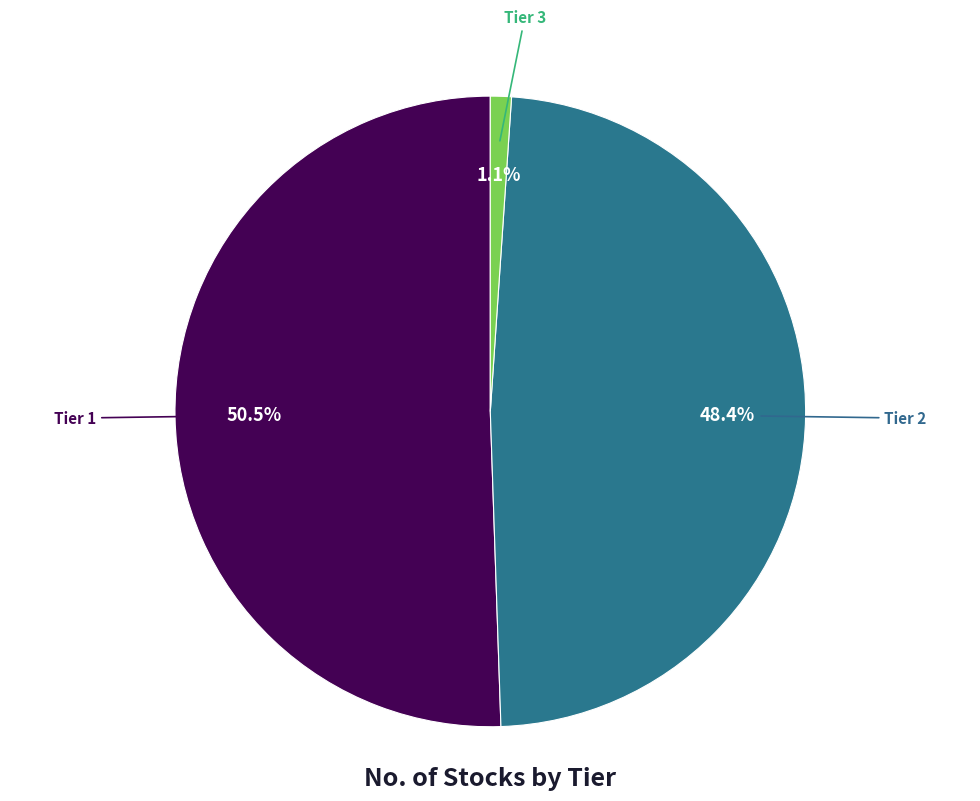

What percentage is NOT represented by Tier 2?

51.6%